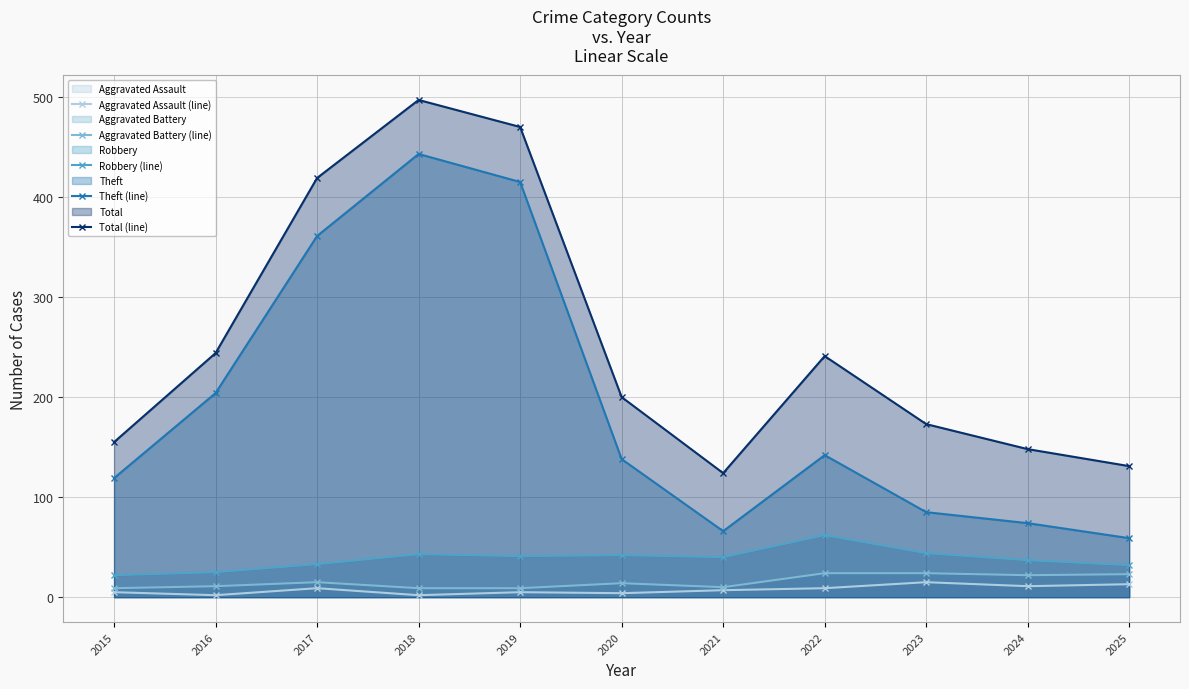

Where is Theft (line) nearest to the value 251?

2016